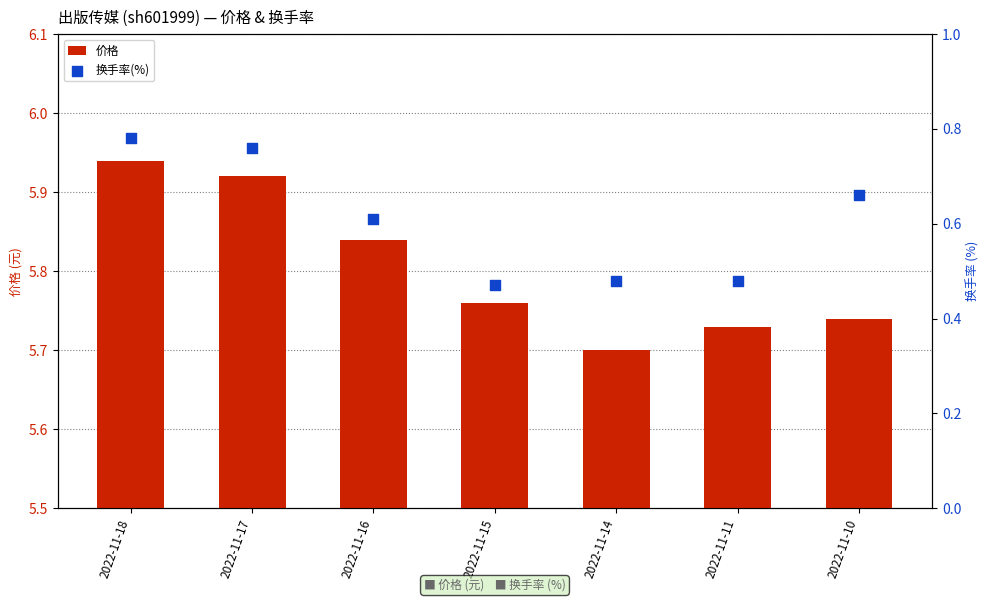

What are all the series names shown in the legend?

价格, 换手率(%)